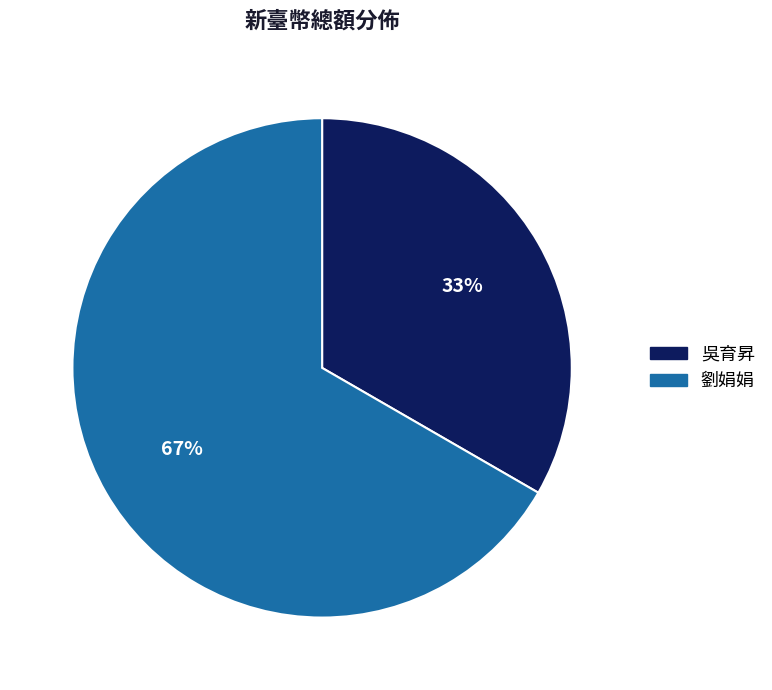

To the nearest percent, what is the average slice percentage?

50%